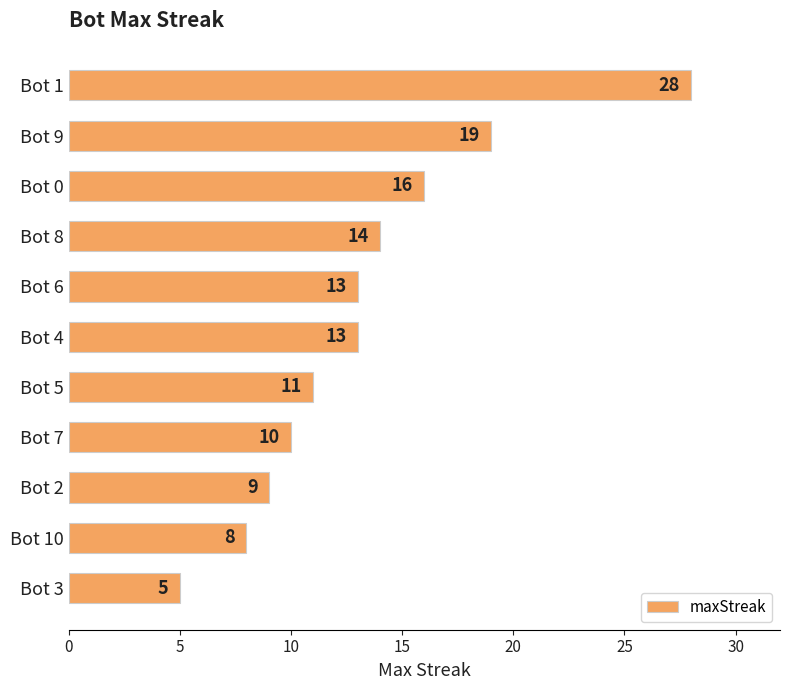

True or false: the data shows 16 at Bot 5.

False